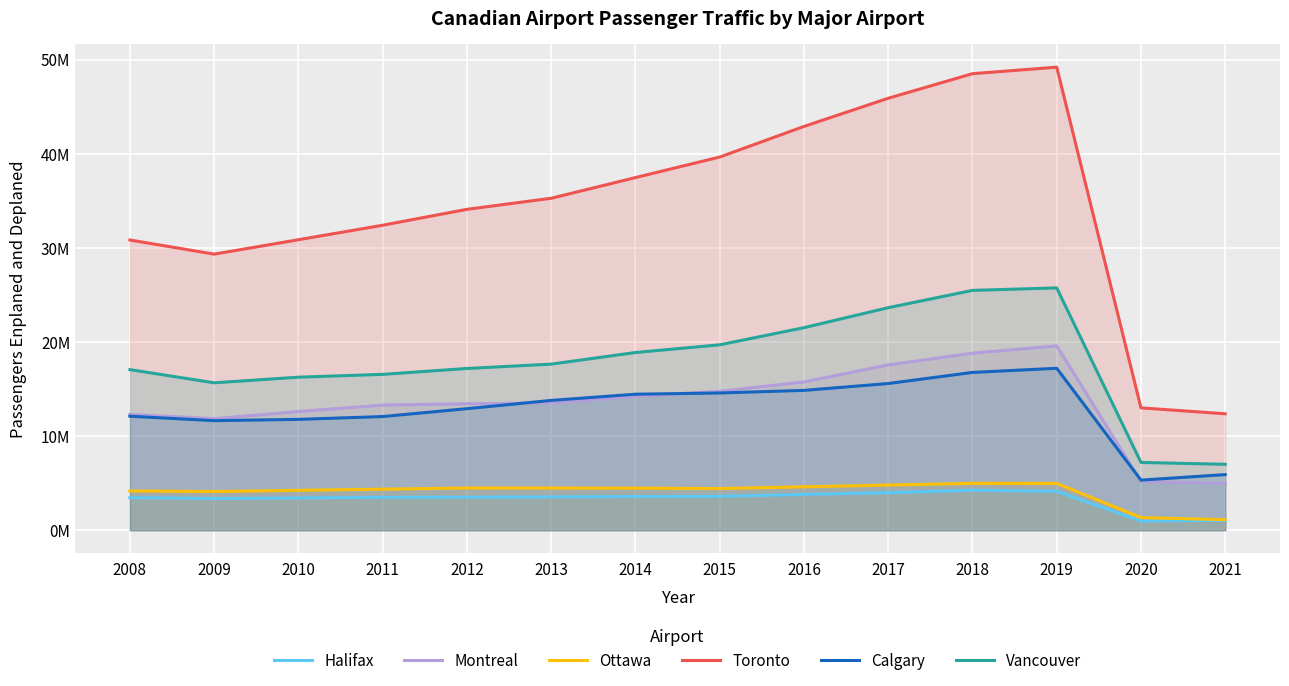

At which category does Calgary reach its first local peak?

2019